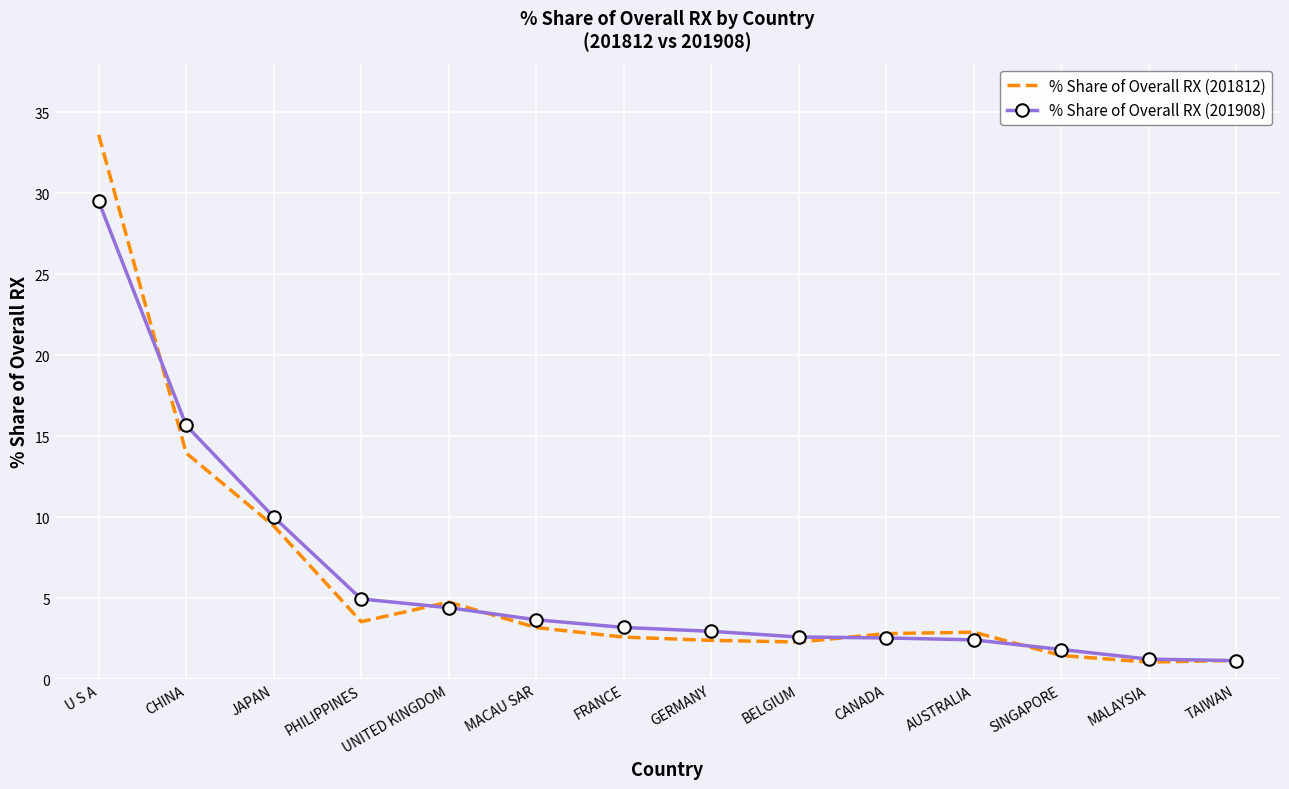

What position from the right is MACAU SAR?

9